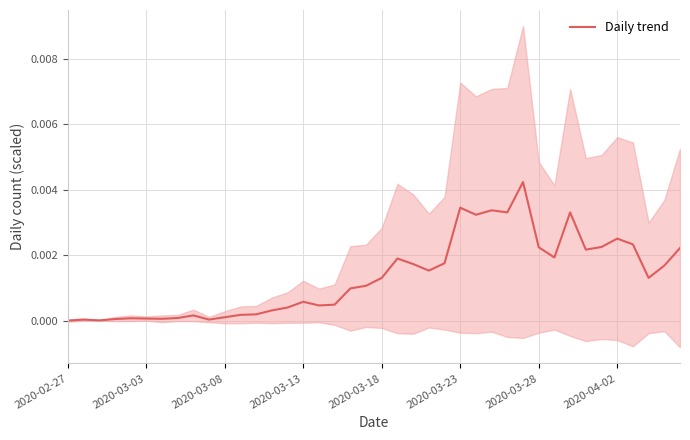

Count the number of values greater than 0.

39